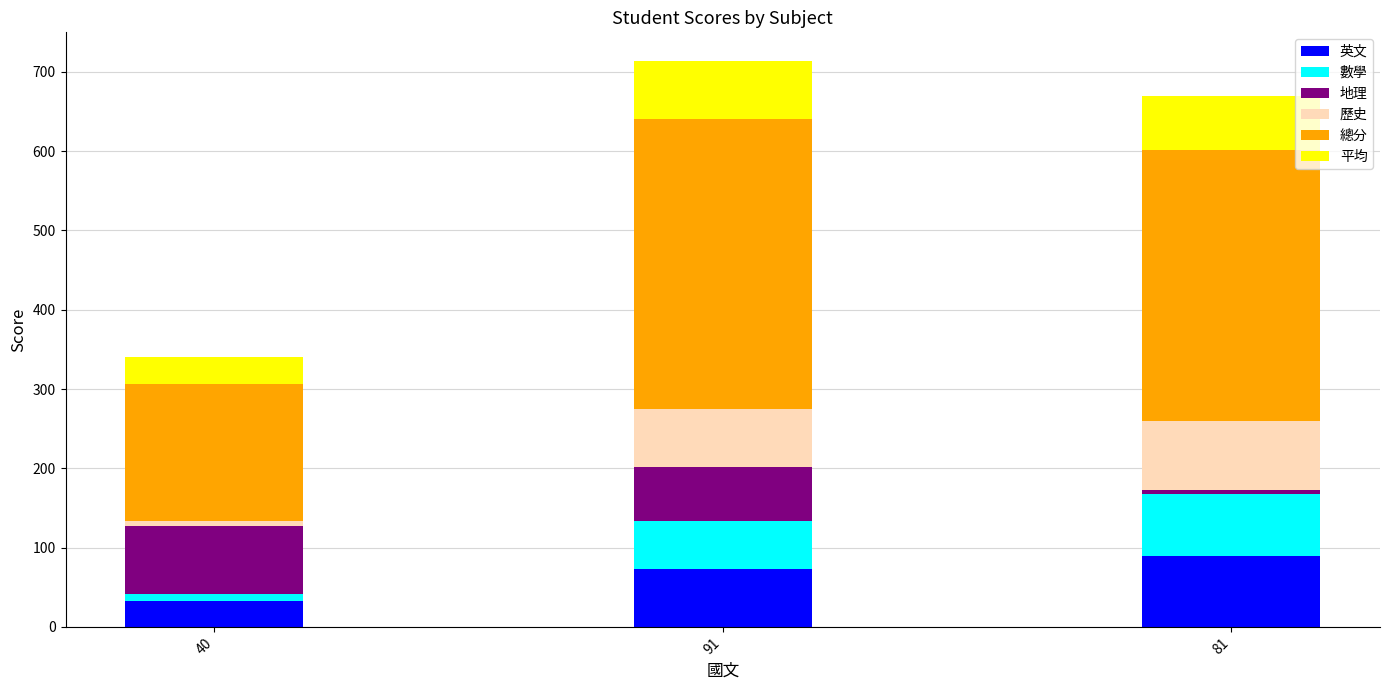

What is the lowest value of the 英文 series?

32.0